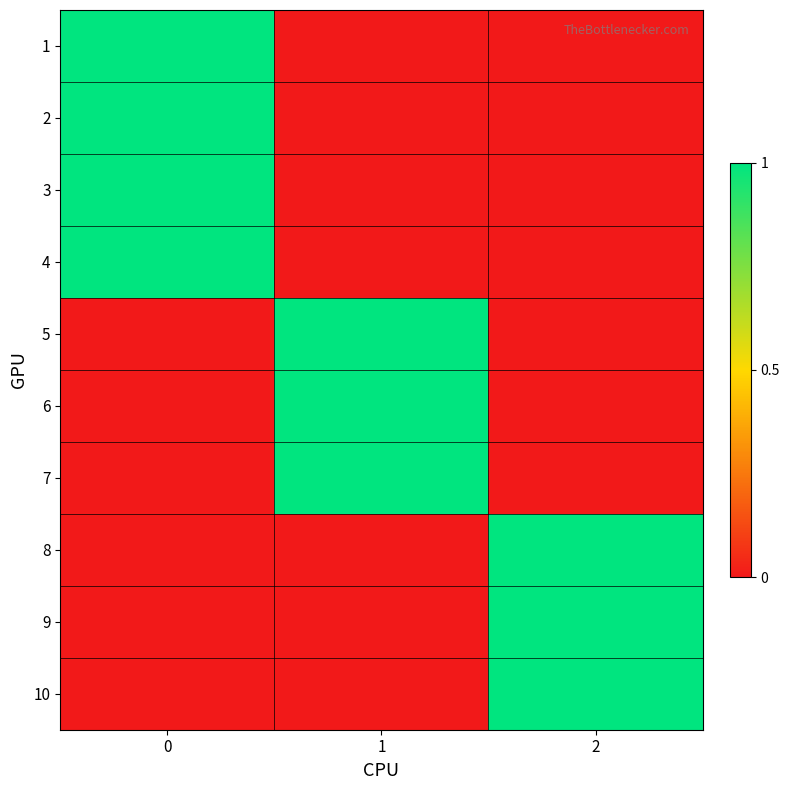

Count the number of categories in the chart.

3